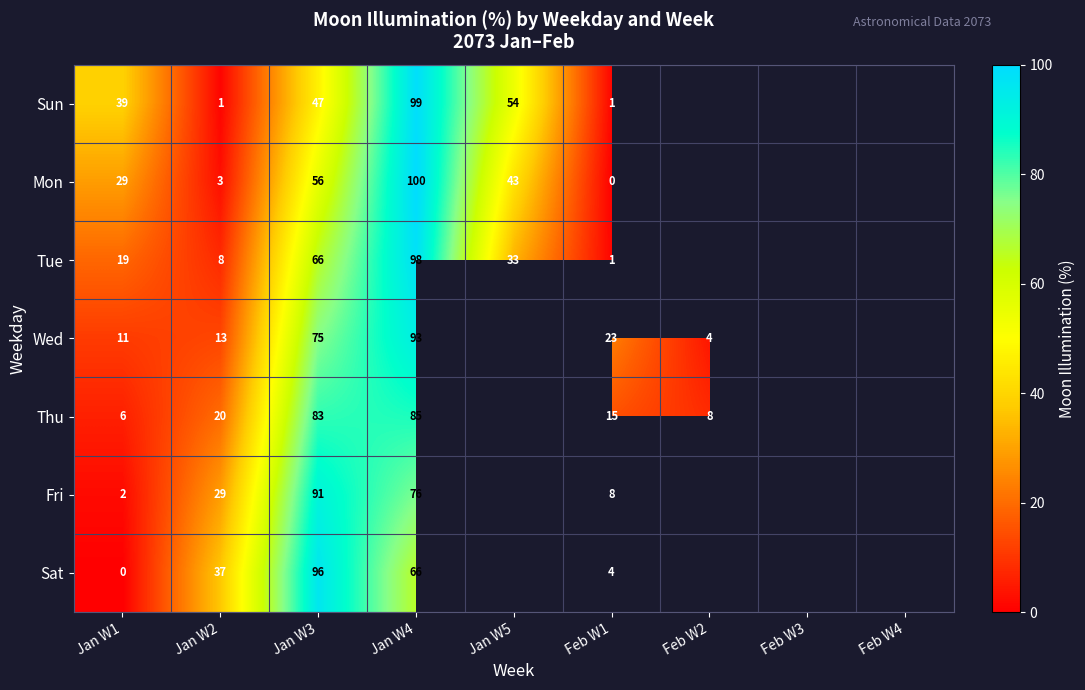

What is the sum of the Wed values at Feb W2 and Jan W4?

97